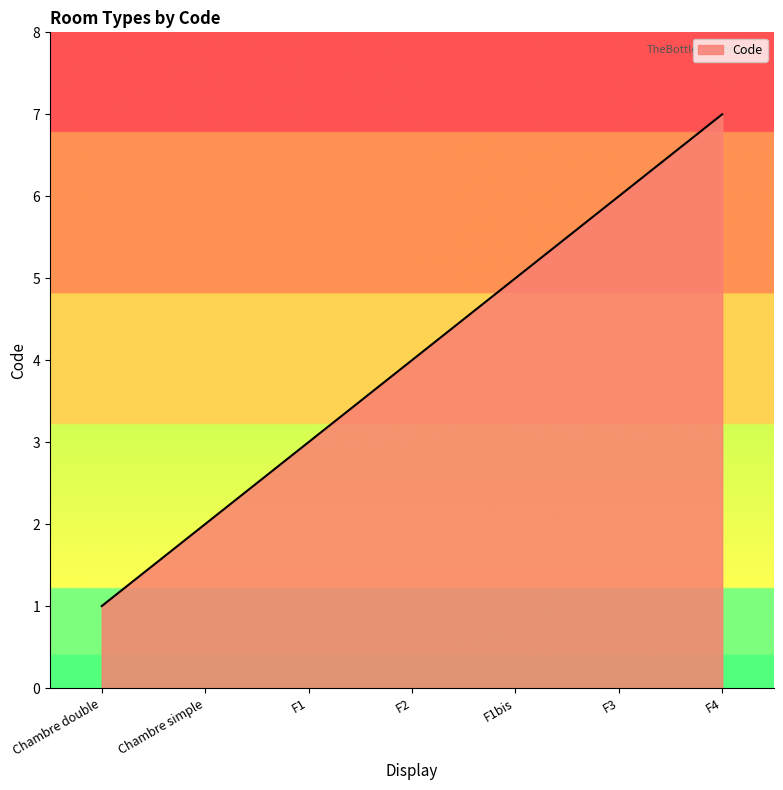

How many values are between 2 and 6?

5